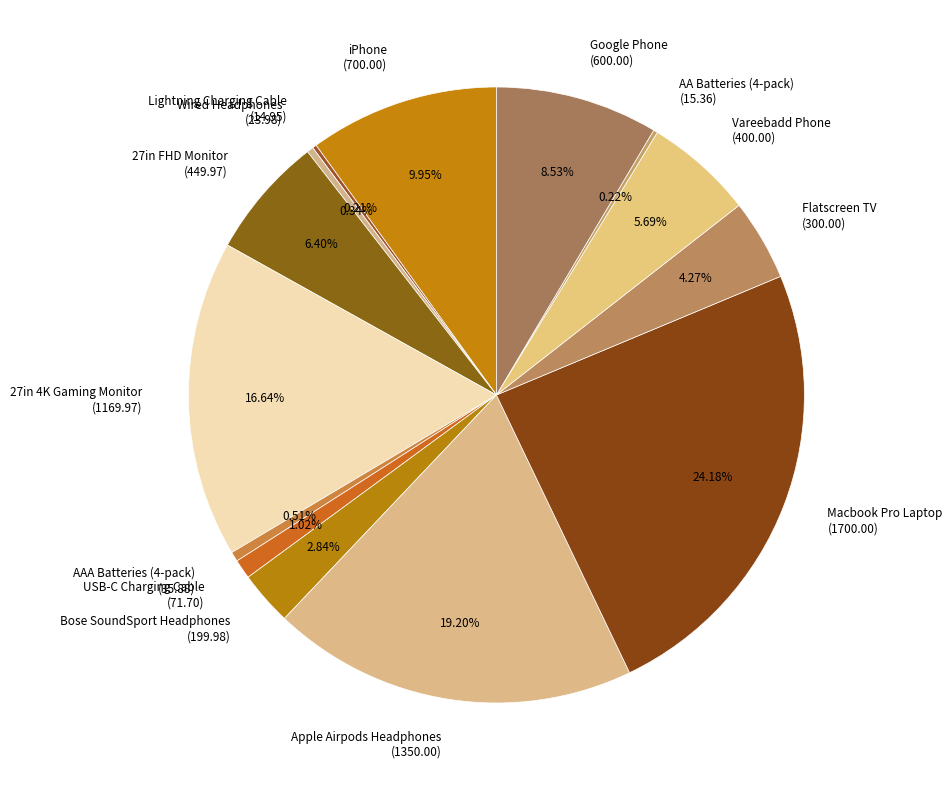

Does any single category account for the majority?

No